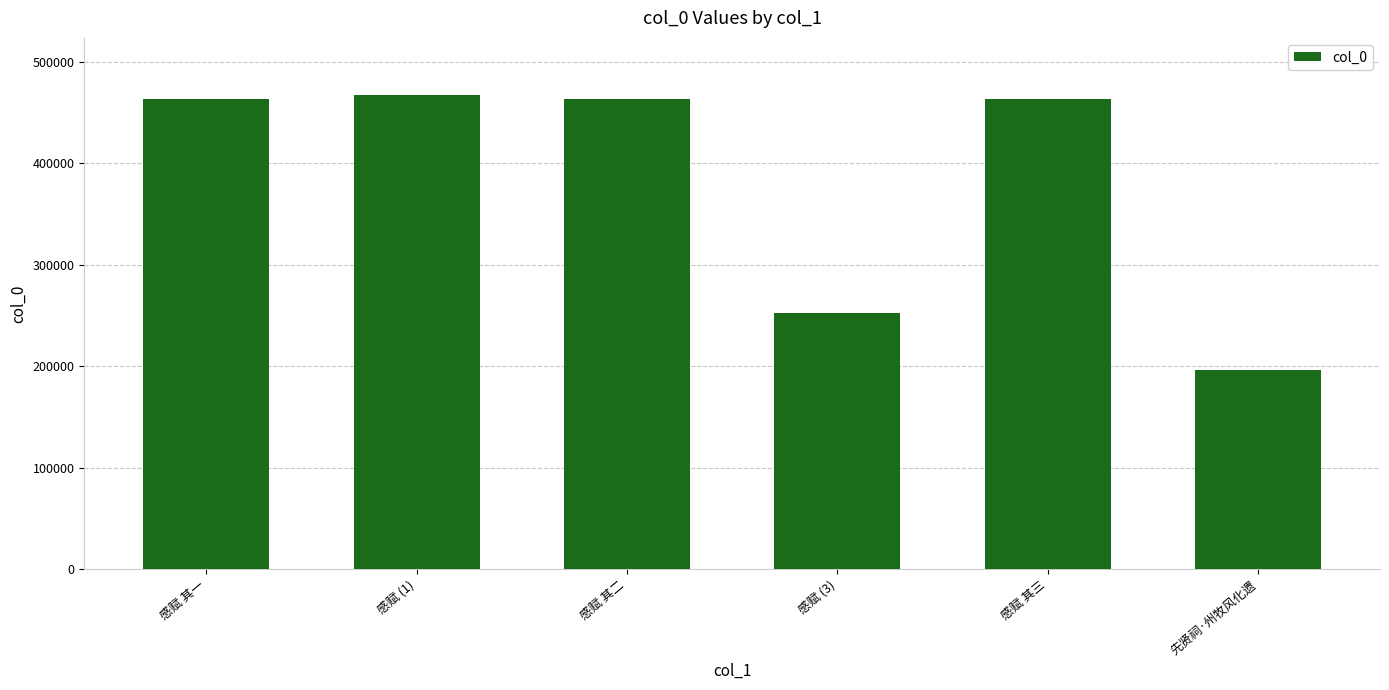

What is the label of the 3rd bar from the left?

感赋 其二